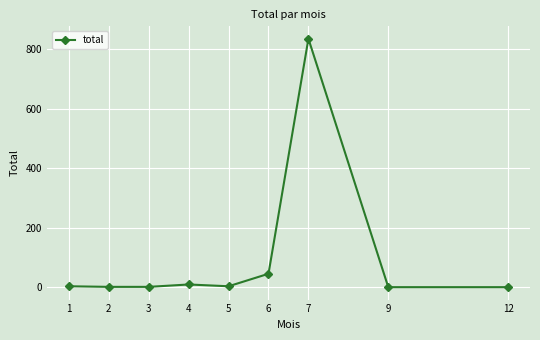

What is the sum of all values?

905